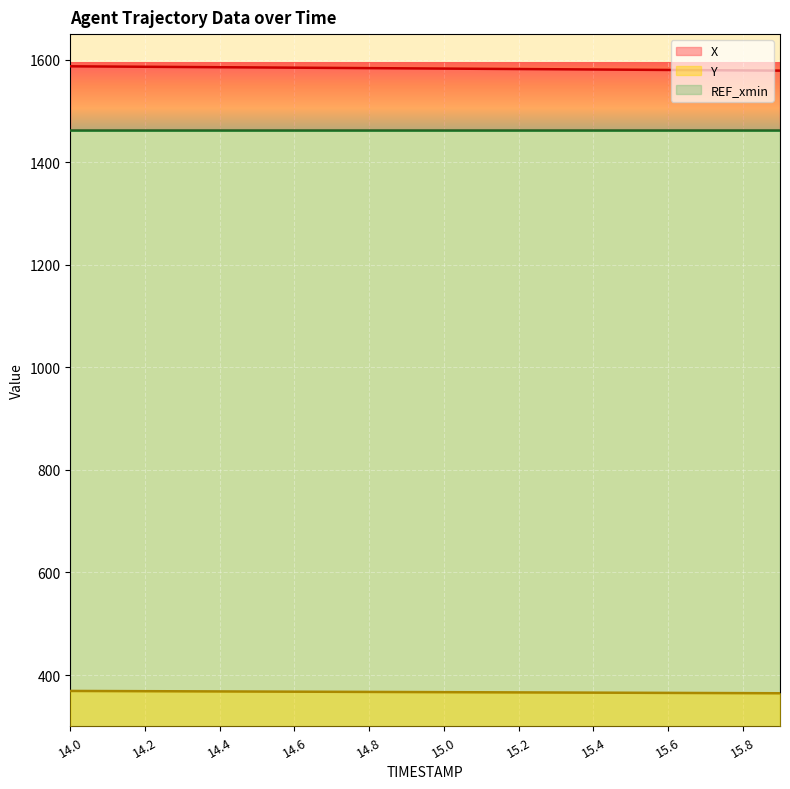

At which category is the sum across all series the highest?

14.0